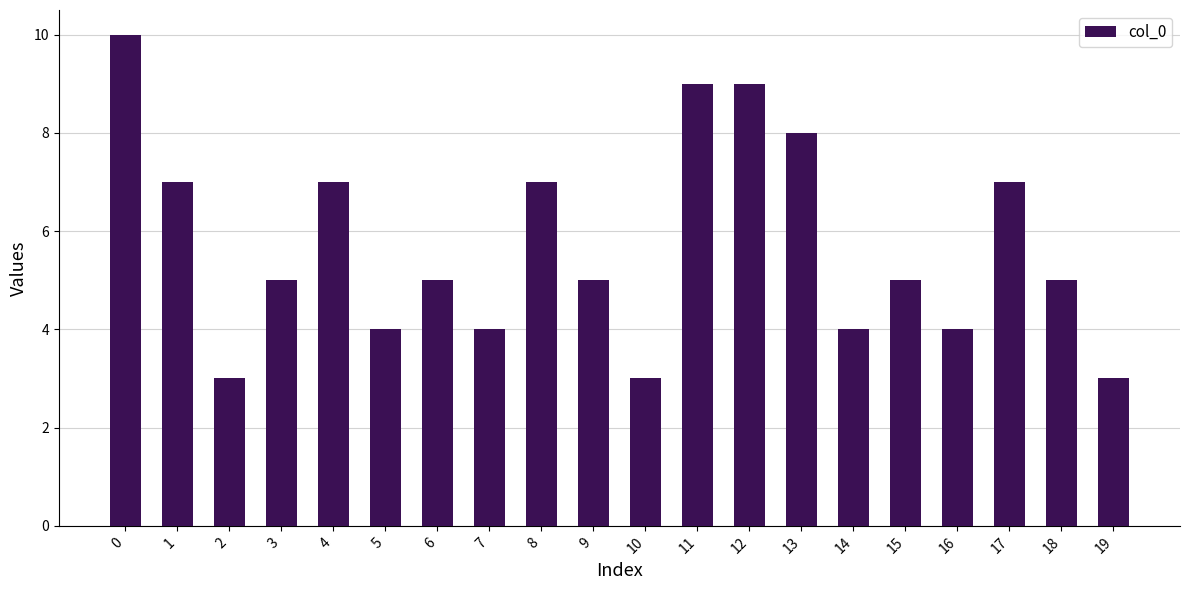

What is the difference between the maximum and second lowest values?

7